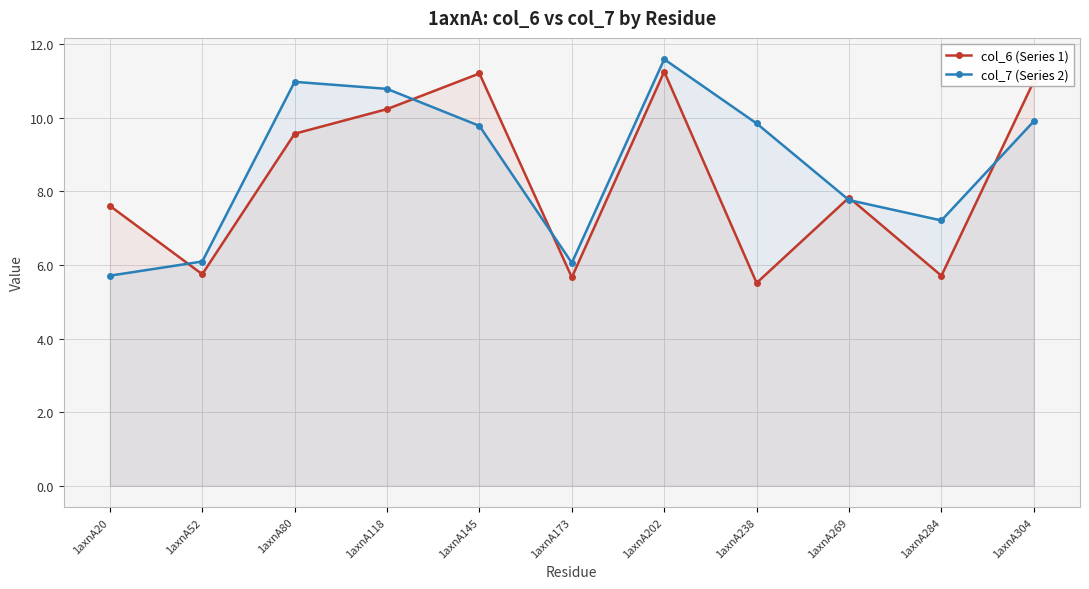

Which has a higher value, 1axnA238 or 1axnA269?

1axnA269